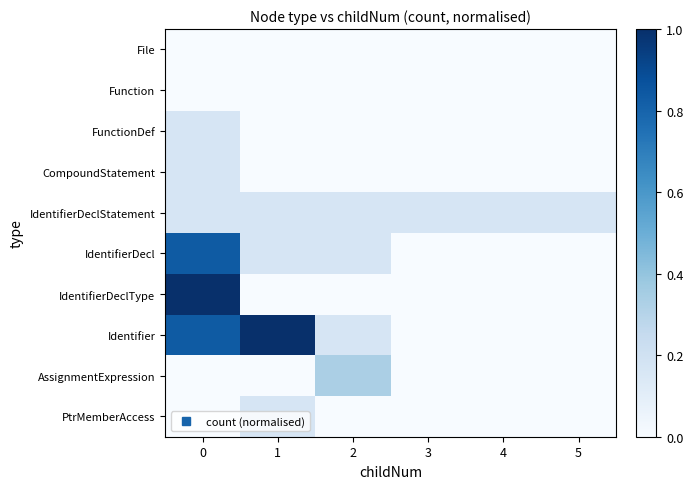

Which has a higher value, 3 or 5?

3